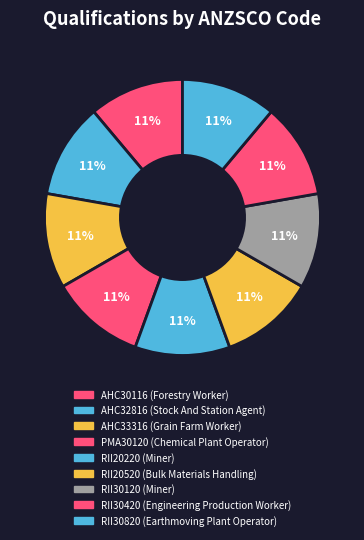

Does RII30820 represent more than half of the total?

No